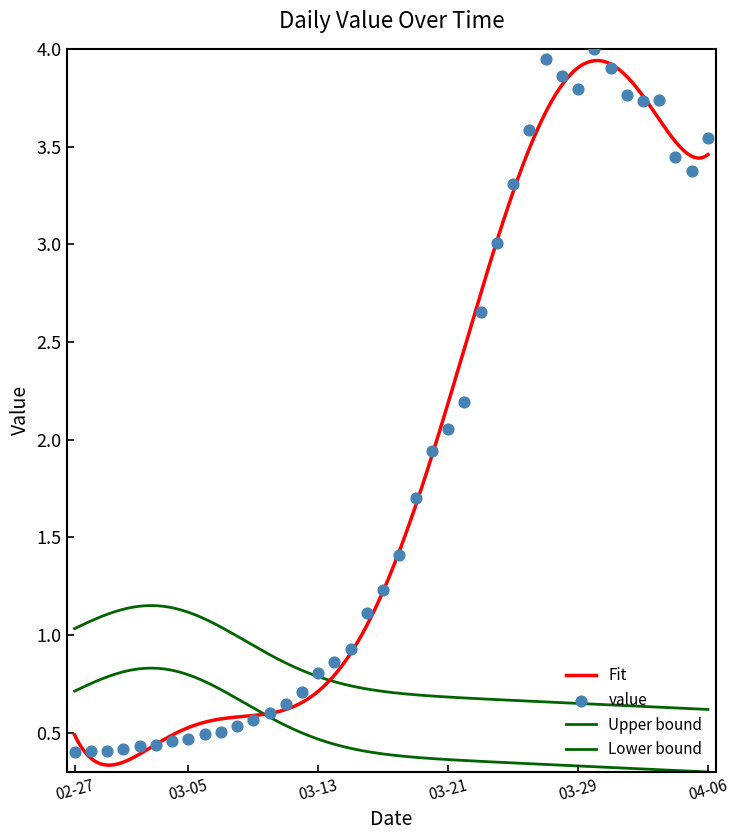

Approximately how many times larger is the value at 2020-03-21 compared to 2020-04-05?

0.6